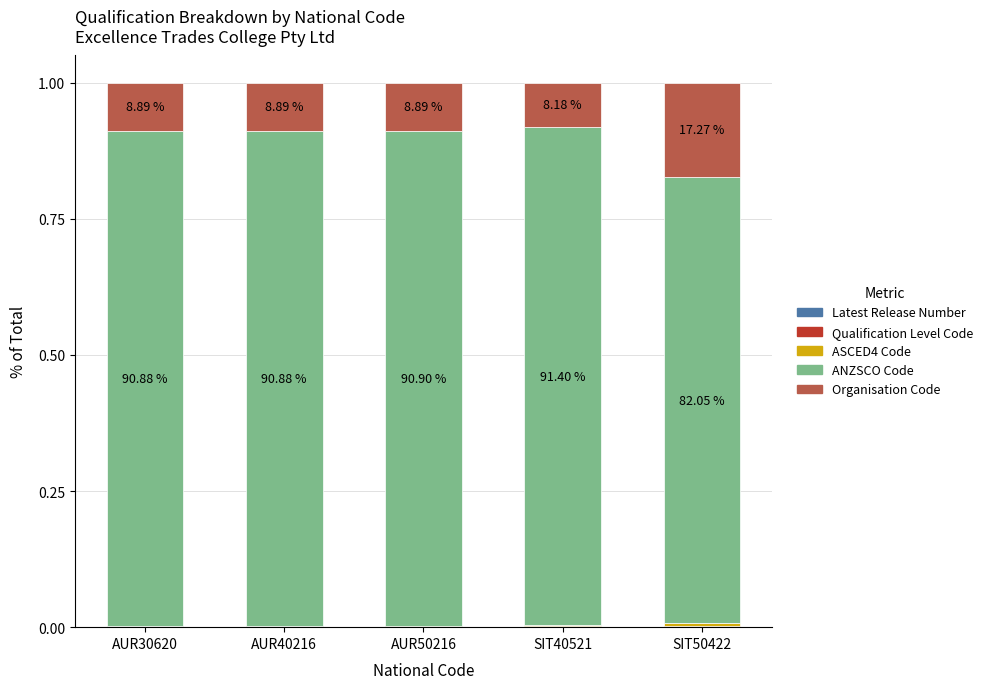

What is the label of the 5th bar from the right?

AUR30620